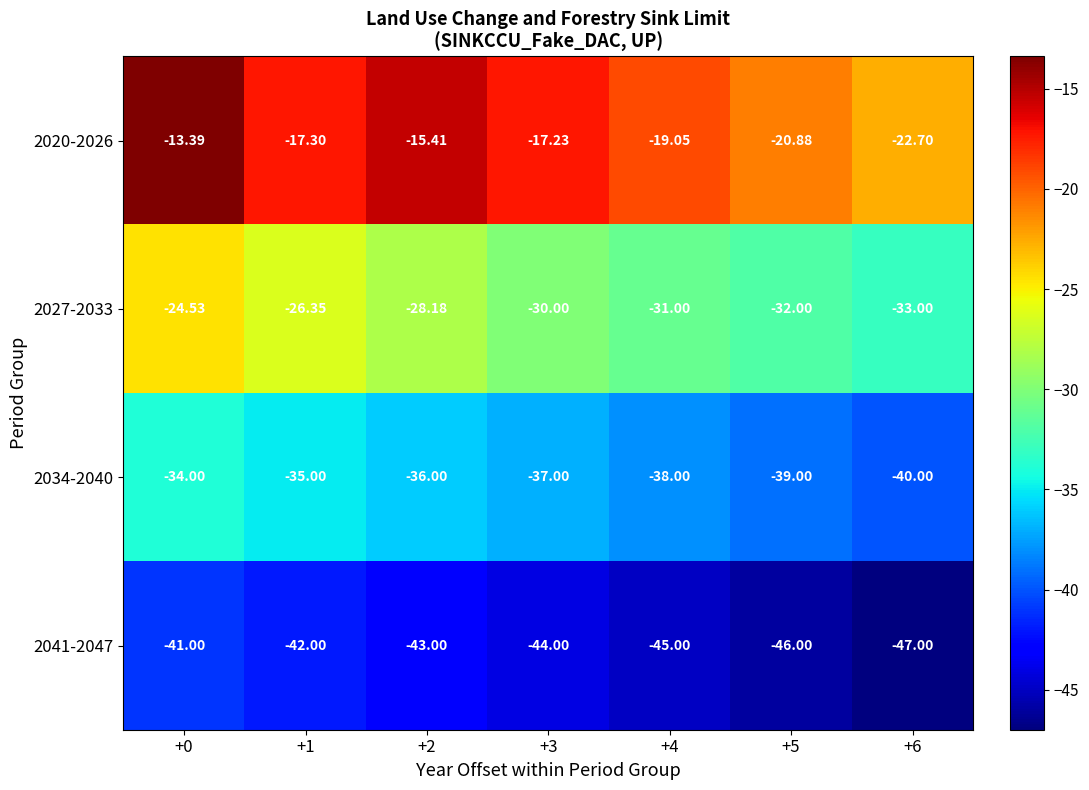

Is the value of 2041-2047 at +5 greater than the value of 2020-2026 at +6?

No